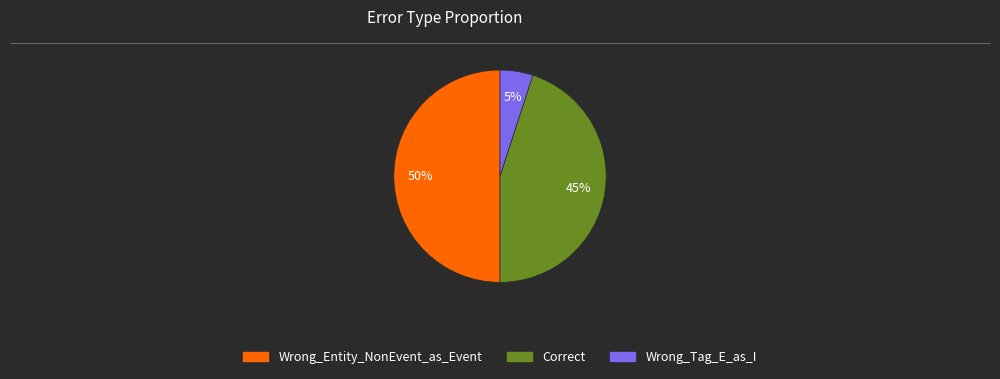

To the nearest percent, what percentage of the pie is Wrong_Tag_E_as_I?

5%